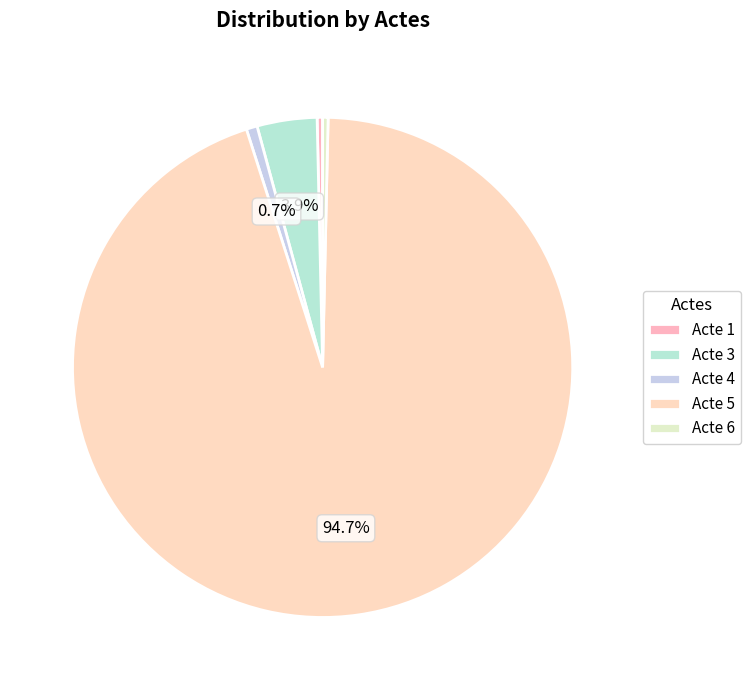

How many segments does this pie chart have?

5